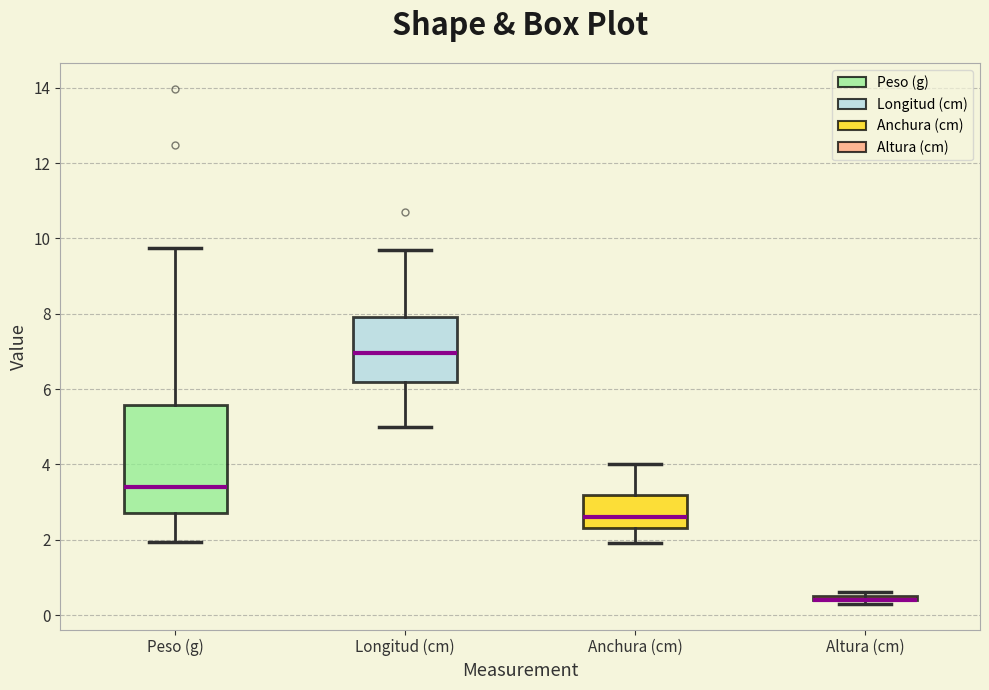

Where does the median line of the box for Anchura (cm) sit on the y-axis? The values are not printed on the chart, so give them approximately, as read against the axis.

2.6